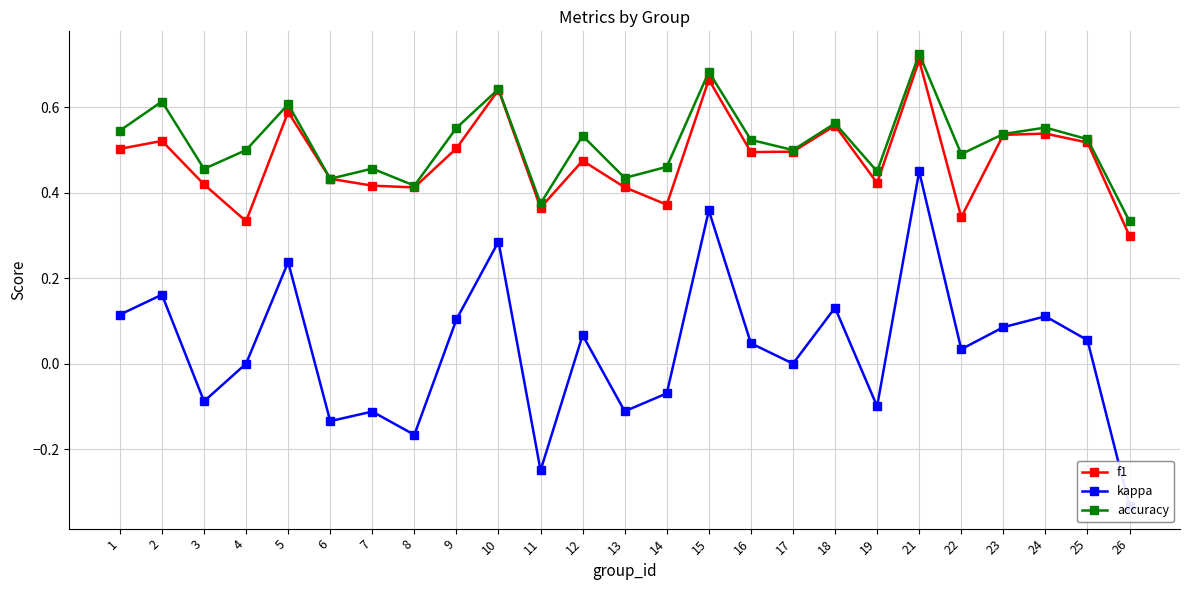

Rank the categories by kappa value from lowest to highest.

26, 11, 8, 6, 7, 13, 19, 3, 14, 4, 17, 22, 16, 25, 12, 23, 9, 24, 1, 18, 2, 5, 10, 15, 21